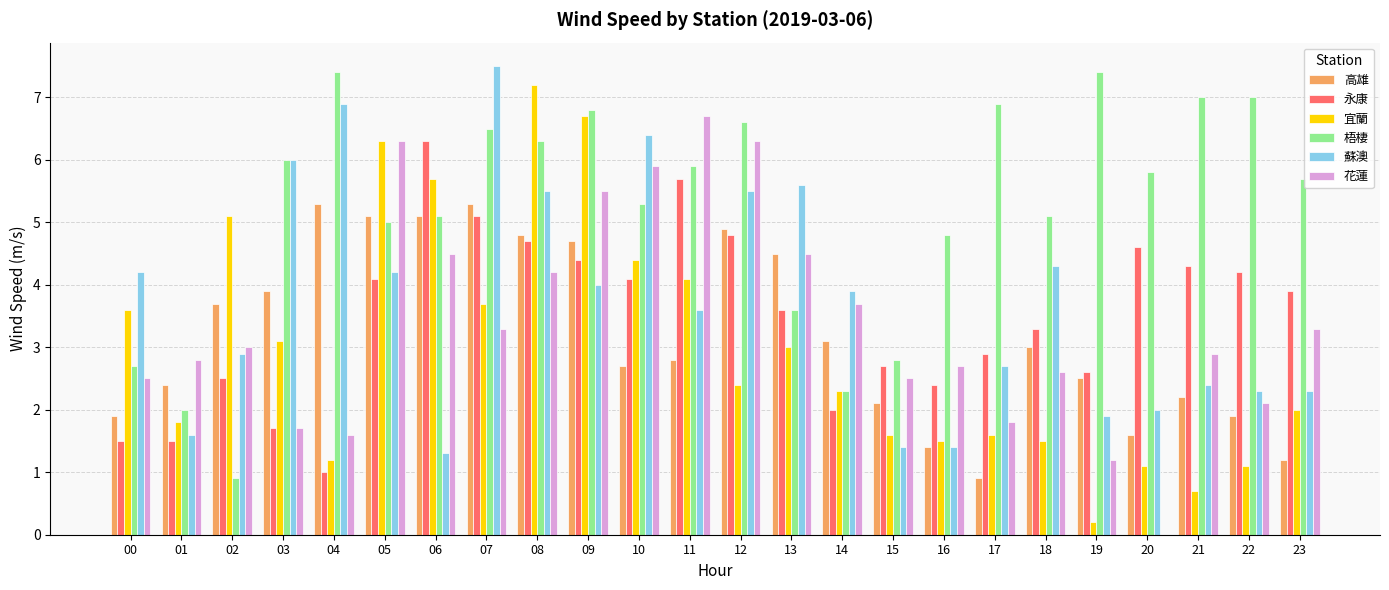

What is the total value across all series at 10?

28.8